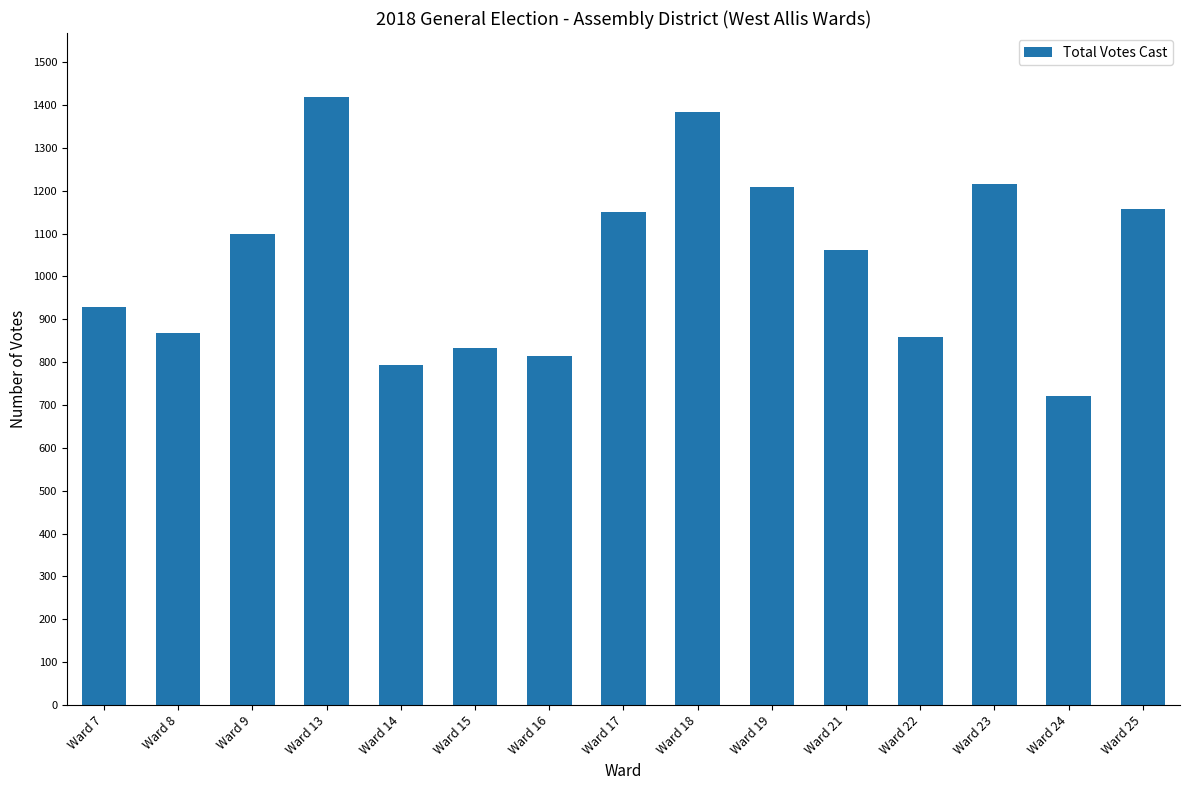

Is it true that the value at Ward 15 is 274?

False